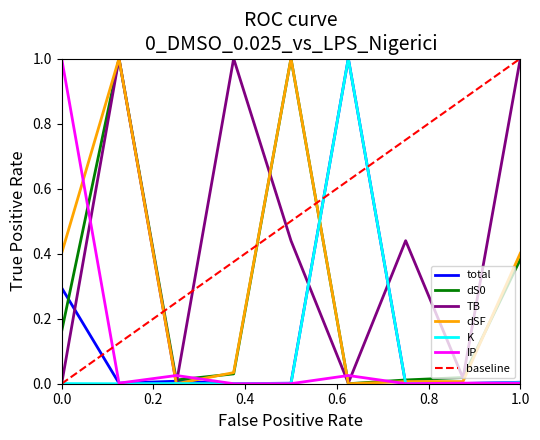

The IP series shows 1.3 at 0.0. True or false?

False